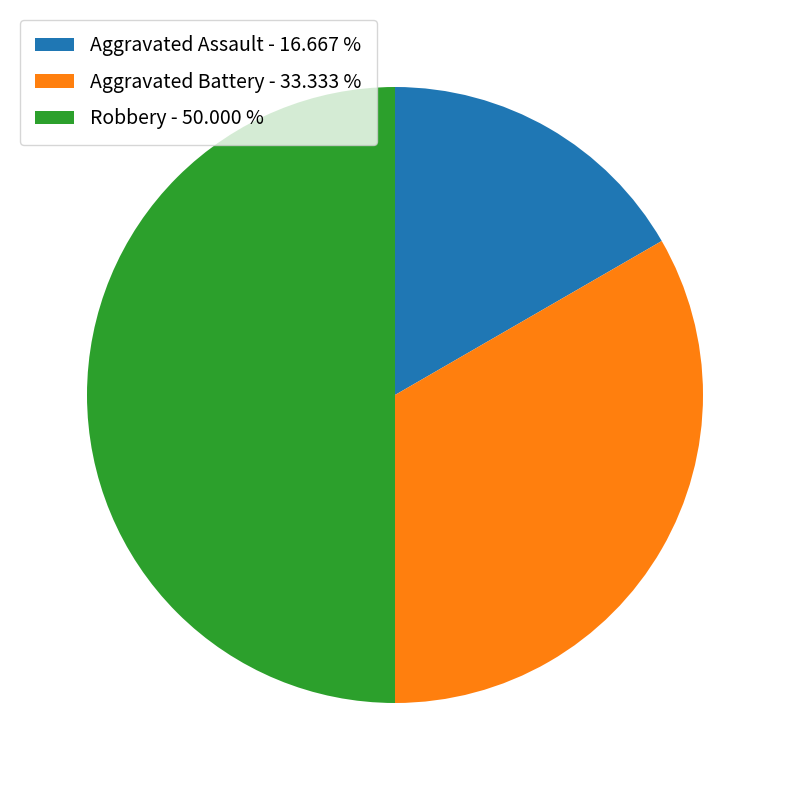

Does Aggravated Battery - 33.333 % account for over 50% of the chart?

No